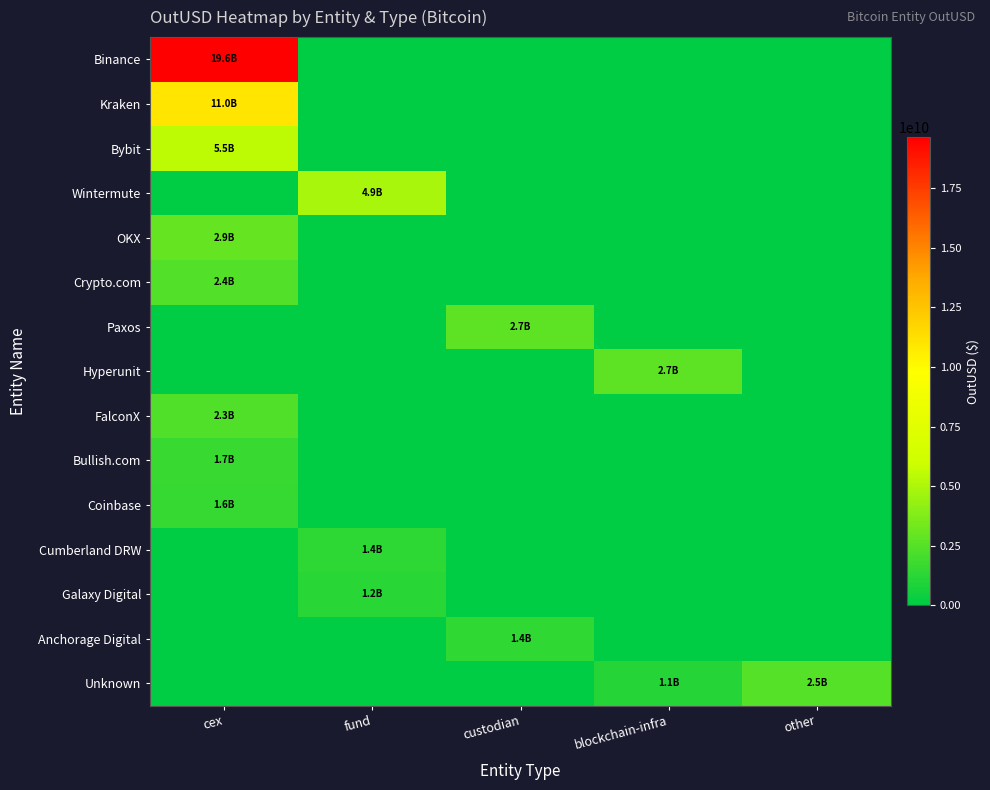

Reading left to right, list all the values displayed in this chart.

Binance: cex=19626206885.0	fund=0.0	custodian=0.0	blockchain-infra=0.0	other=0.0
Kraken: cex=10978561410.6	fund=0.0	custodian=0.0	blockchain-infra=0.0	other=0.0
Bybit: cex=5502364260.1	fund=0.0	custodian=0.0	blockchain-infra=0.0	other=0.0
Wintermute: cex=0.0	fund=4856112839.2	custodian=0.0	blockchain-infra=0.0	other=0.0
OKX: cex=2918462389.1	fund=0.0	custodian=0.0	blockchain-infra=0.0	other=0.0
Crypto.com: cex=2399983979.6	fund=0.0	custodian=0.0	blockchain-infra=0.0	other=0.0
Paxos: cex=0.0	fund=0.0	custodian=2736174313.5	blockchain-infra=0.0	other=0.0
Hyperunit: cex=0.0	fund=0.0	custodian=0.0	blockchain-infra=2718124055.2	other=0.0
FalconX: cex=2310267626.2	fund=0.0	custodian=0.0	blockchain-infra=0.0	other=0.0
Bullish.com: cex=1669939590.1	fund=0.0	custodian=0.0	blockchain-infra=0.0	other=0.0
Coinbase: cex=1562634773.2	fund=0.0	custodian=0.0	blockchain-infra=0.0	other=0.0
Cumberland DRW: cex=0.0	fund=1351639341.5	custodian=0.0	blockchain-infra=0.0	other=0.0
Galaxy Digital: cex=0.0	fund=1219689566.5	custodian=0.0	blockchain-infra=0.0	other=0.0
Anchorage Digital: cex=0.0	fund=0.0	custodian=1386955616.0	blockchain-infra=0.0	other=0.0
Unknown: cex=0.0	fund=0.0	custodian=0.0	blockchain-infra=1087823992.0	other=2512661871.4